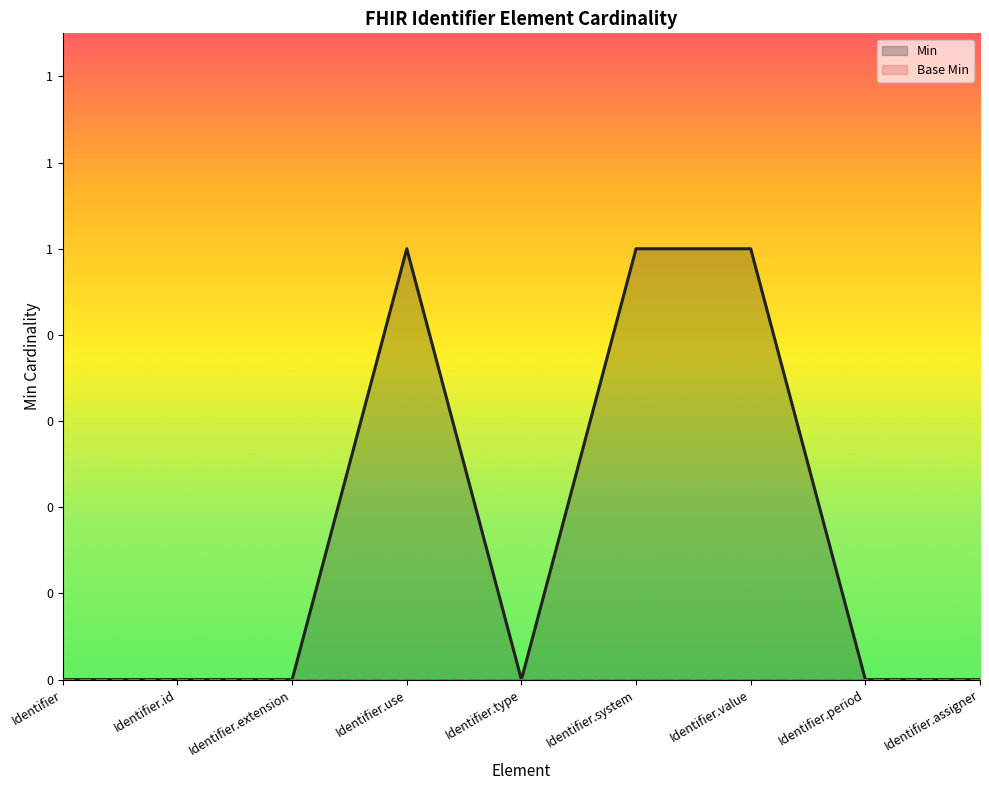

Read the value at Identifier.system.

1